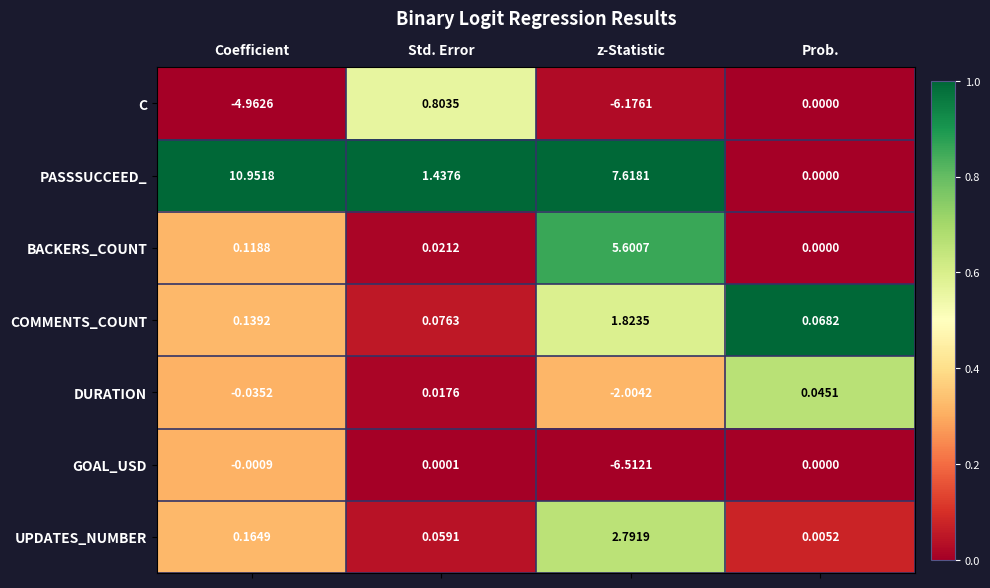

At Coefficient, list the series in order from largest to smallest.

PASSSUCCEED_, UPDATES_NUMBER, COMMENTS_COUNT, BACKERS_COUNT, GOAL_USD, DURATION, C